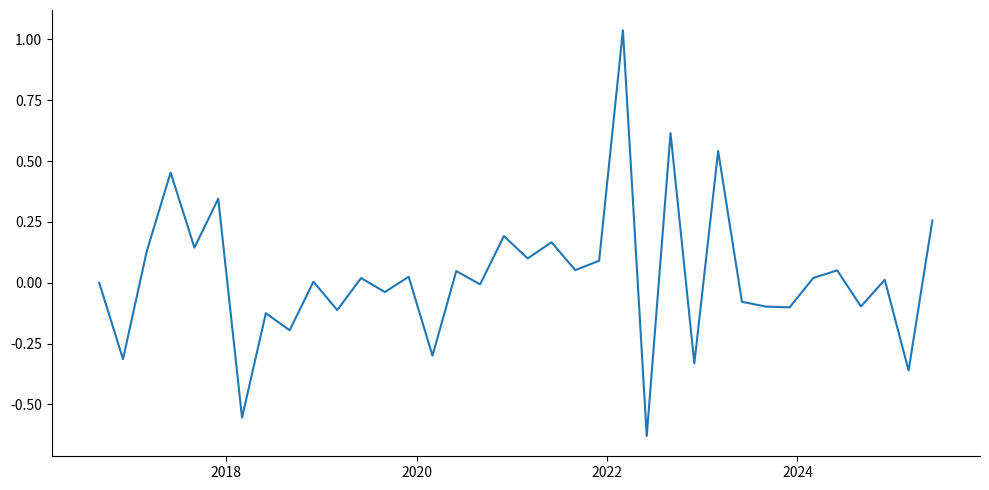

What is the difference between the maximum and minimum values?

1.7